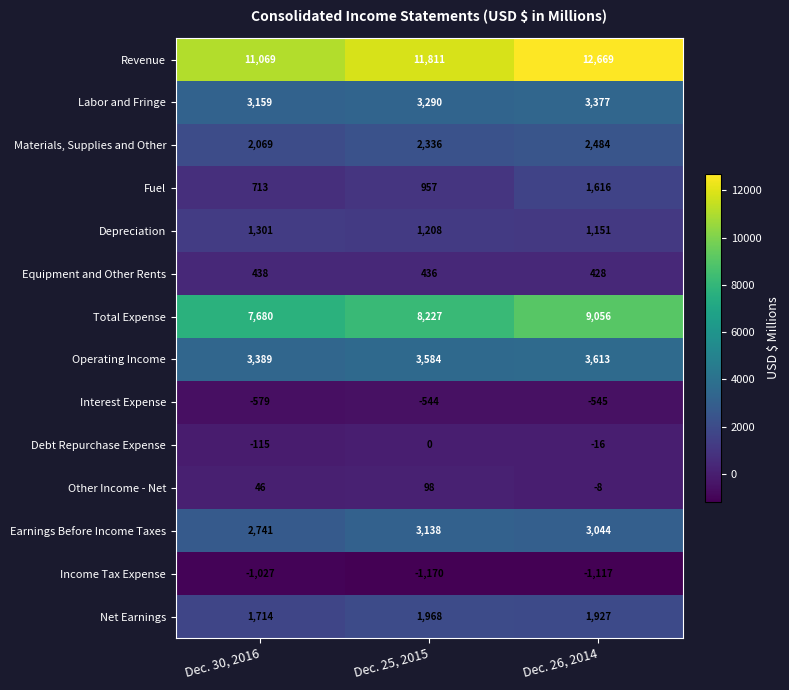

Read the Earnings Before Income Taxes value at Dec. 26, 2014.

3044